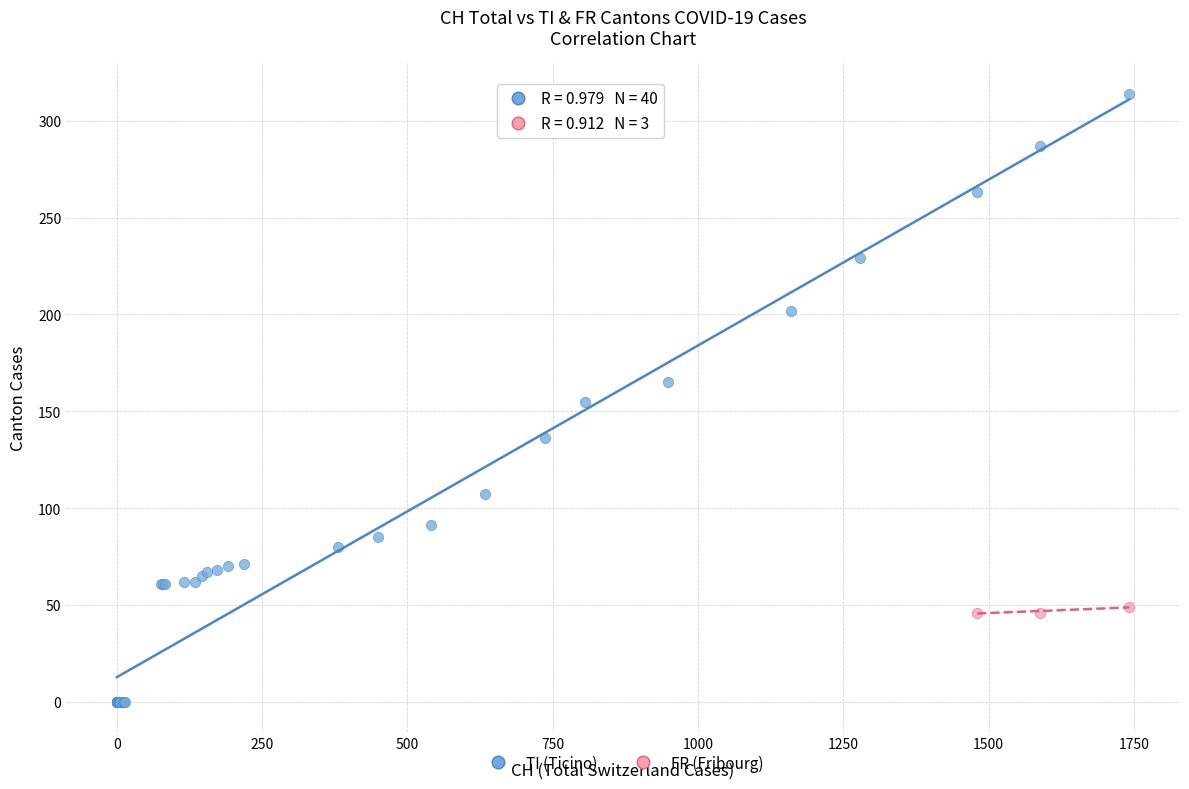

Which series reaches the minimum Y coordinate?

TI (Ticino)